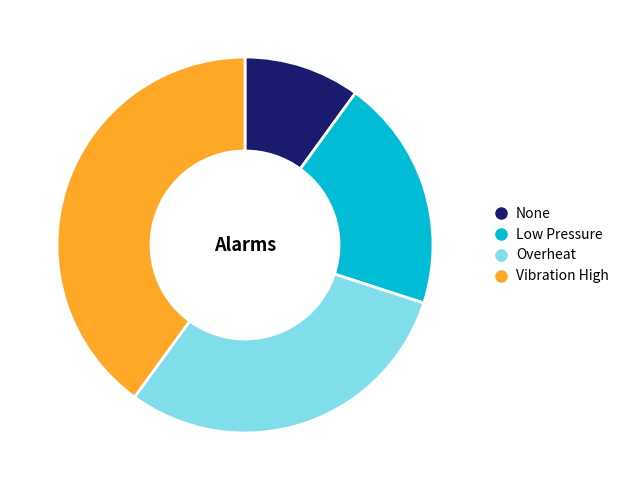

Is it true that None is 3% of the pie?

False